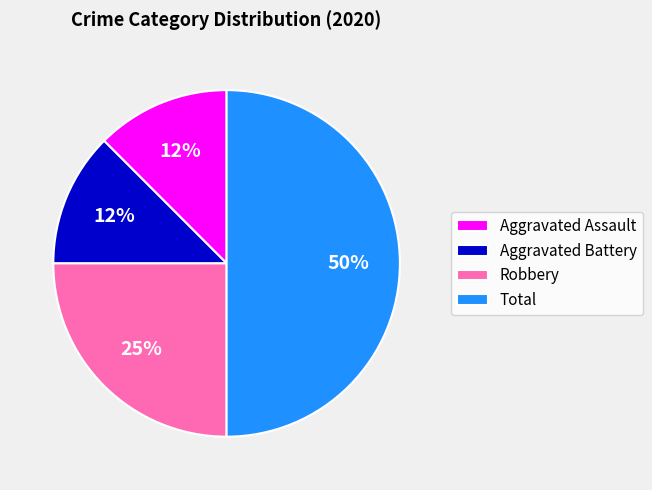

How many segments does this pie chart have?

4